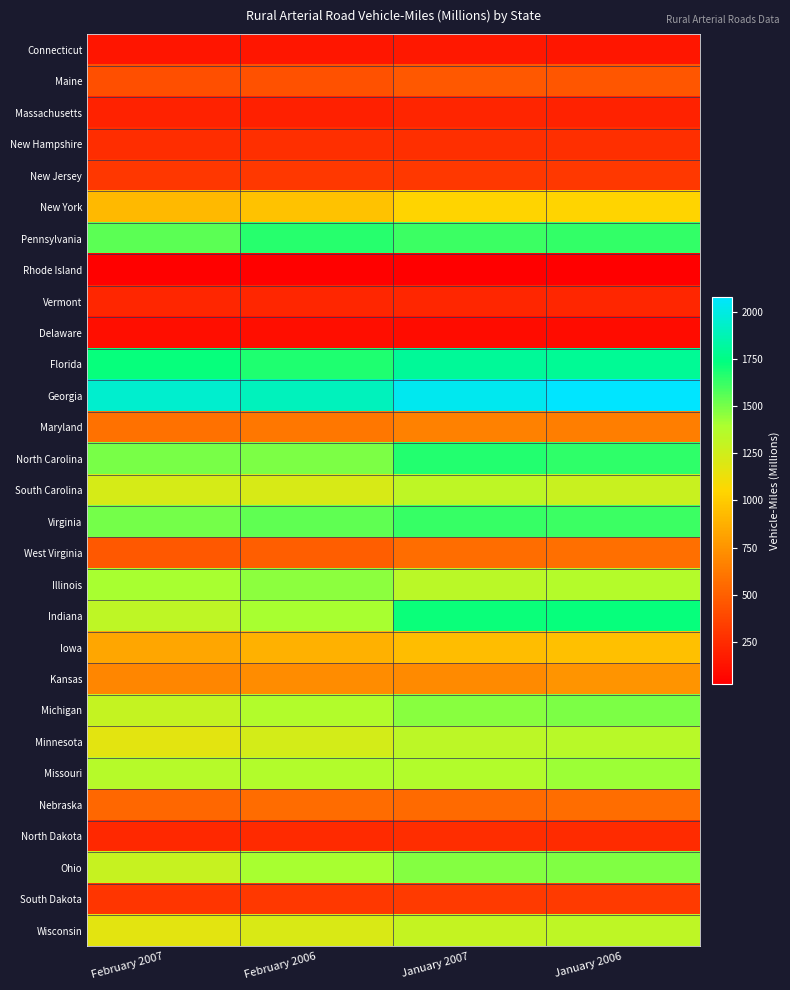

What is the total value across all series at January 2007?

26848